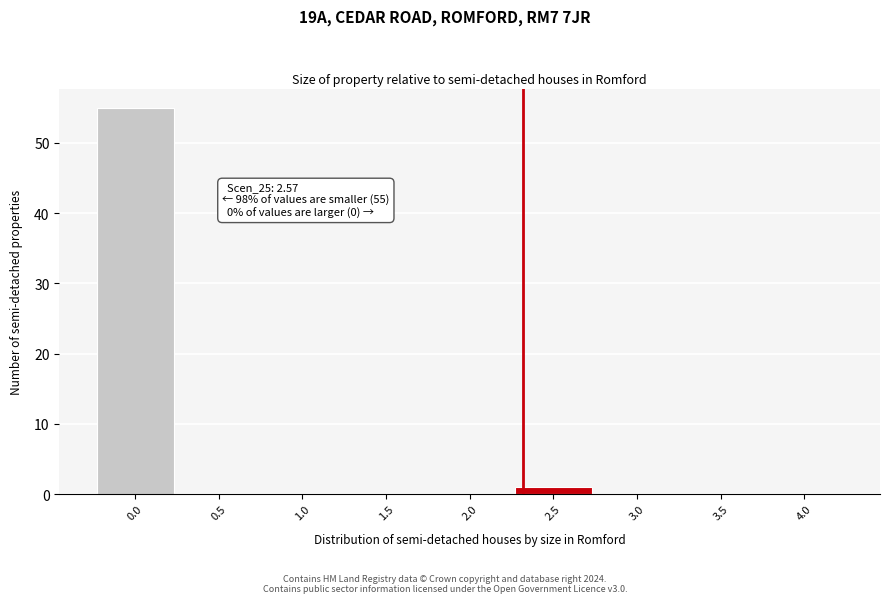

Reading left to right, transcribe all the data shown in this chart.

0.0=55	0.5=0	1.0=0	1.5=0	2.0=0	2.5=1	3.0=0	3.5=0	4.0=0